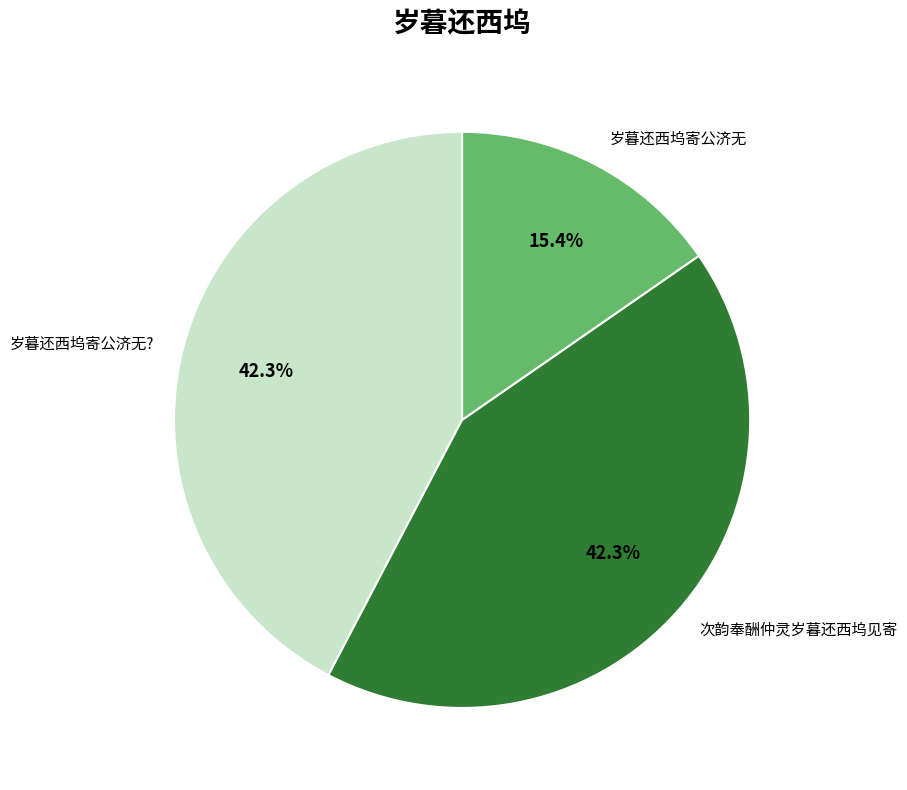

To the nearest percent, what portion does 岁暮还西坞寄公济无? represent?

42%